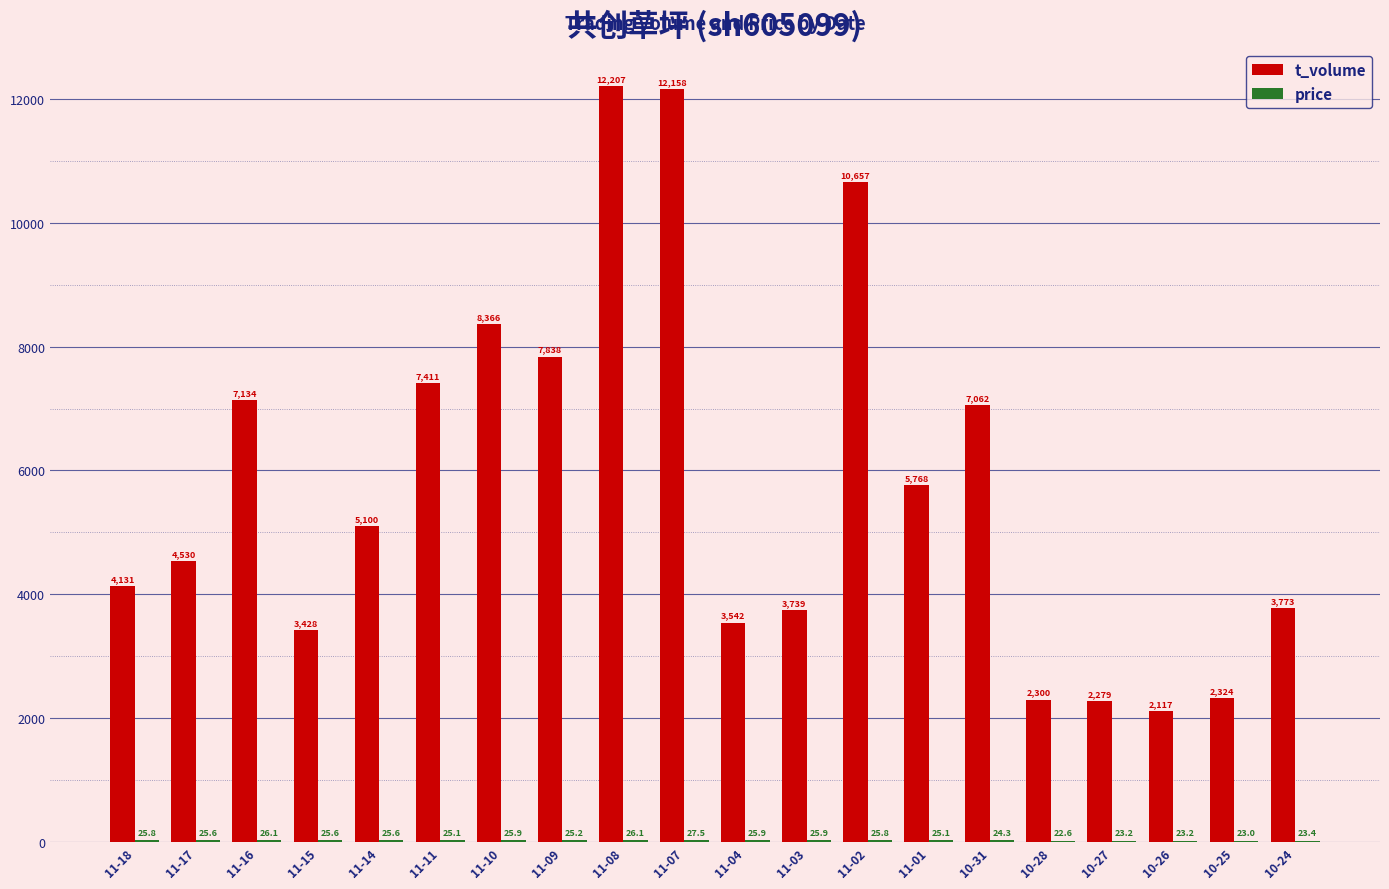

At which label does t_volume reach its peak?

11-08